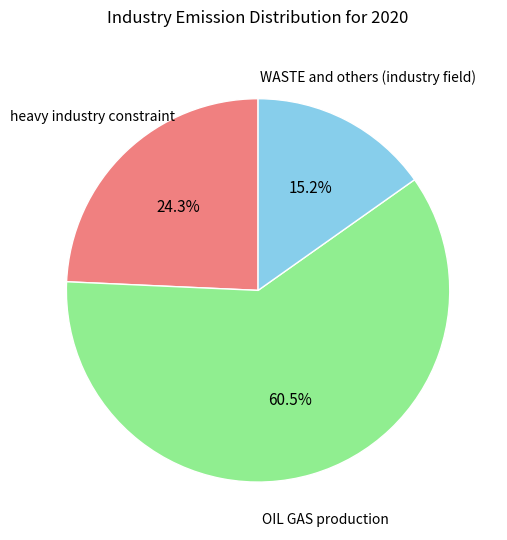

Does any single category account for the majority?

Yes